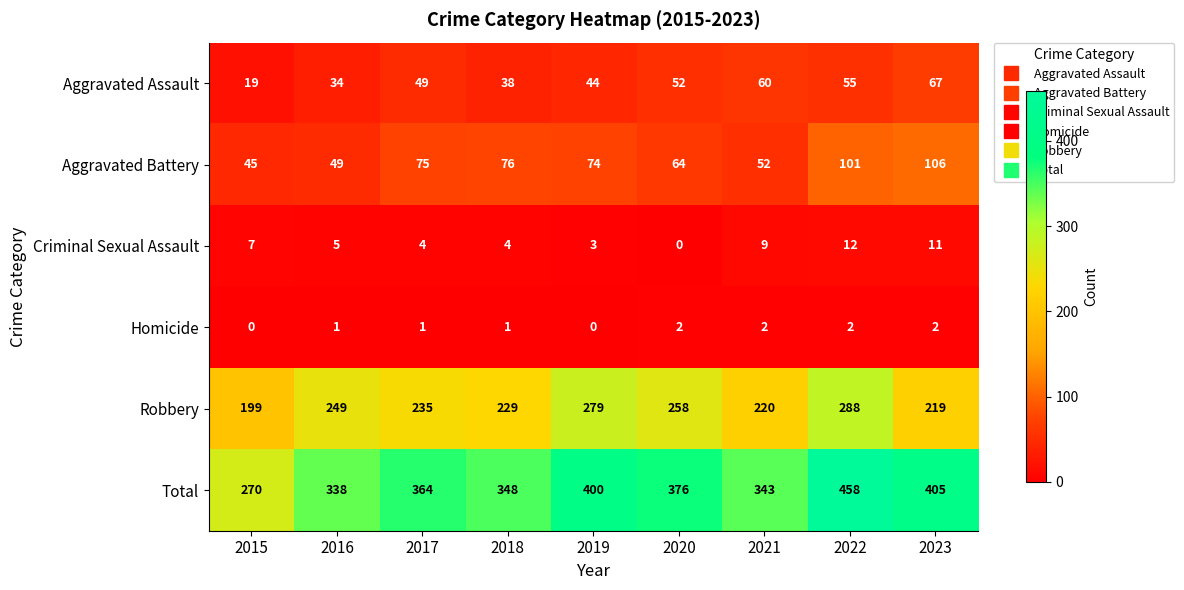

What is the difference between the second highest and second lowest values in the Criminal Sexual Assault series?

8